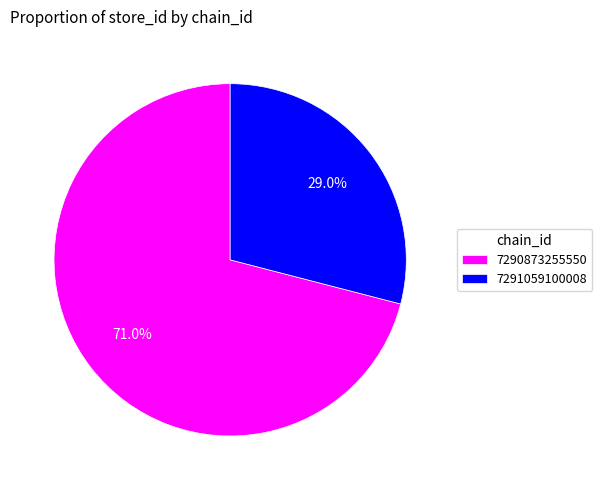

Combined, what portion of the pie is 7291059100008 and 7290873255550?

100.0%